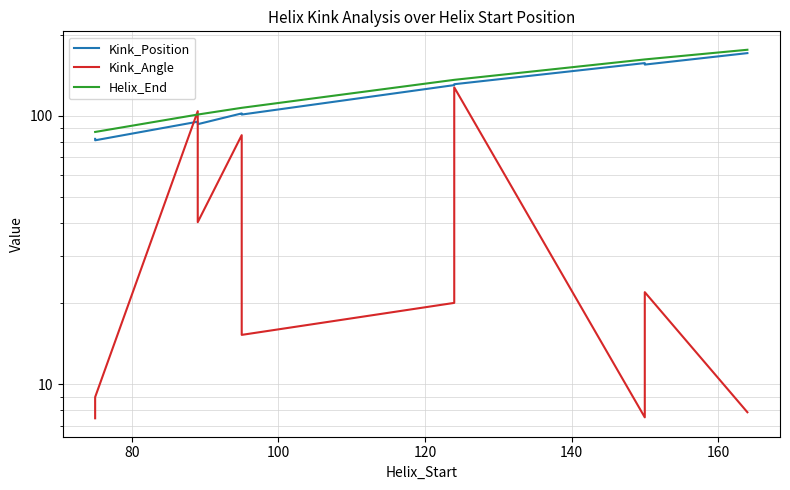

How many data points in Kink_Angle are above 20?

6